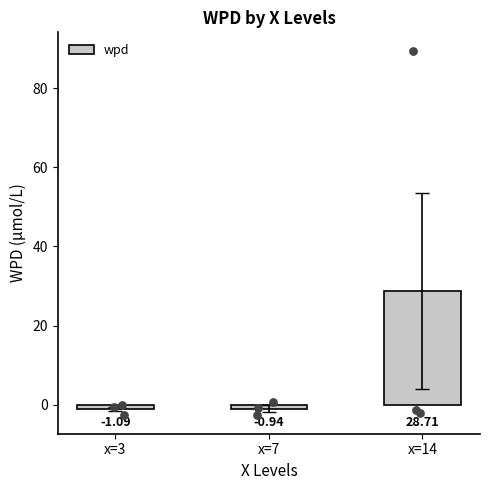

Which has a higher value, x=3 or x=14?

x=14